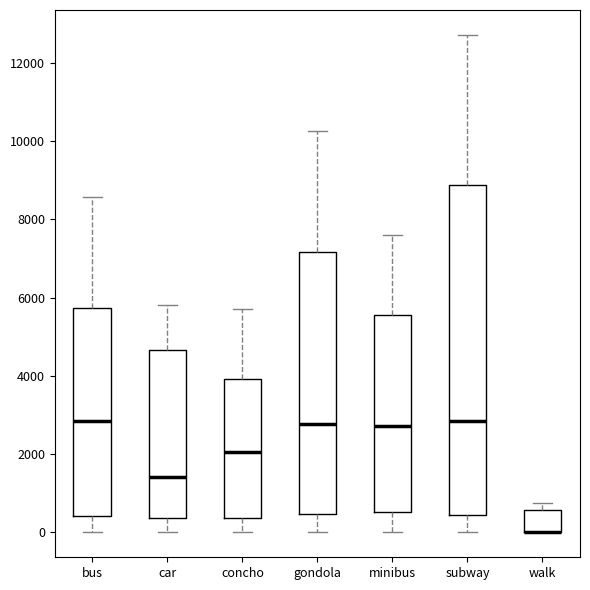

Reading left to right, transcribe this box plot: for each box, give where its median line is, the range the box spans, and where its two whiskers end, as read against the y-axis. The values are not printed on the chart, so give them approximately, as read against the axis.

bus: median 2800, box 400 to 5800, whiskers 0 to 8600
car: median 1400, box 400 to 4600, whiskers 0 to 5800
concho: median 2000, box 400 to 4000, whiskers 0 to 5600
gondola: median 2800, box 400 to 7200, whiskers 0 to 10200
minibus: median 2800, box 600 to 5600, whiskers 0 to 7600
subway: median 2800, box 400 to 8800, whiskers 0 to 12800
walk: median 0 (drawn on the box's lower edge), box 0 to 600, whiskers 0 to 800